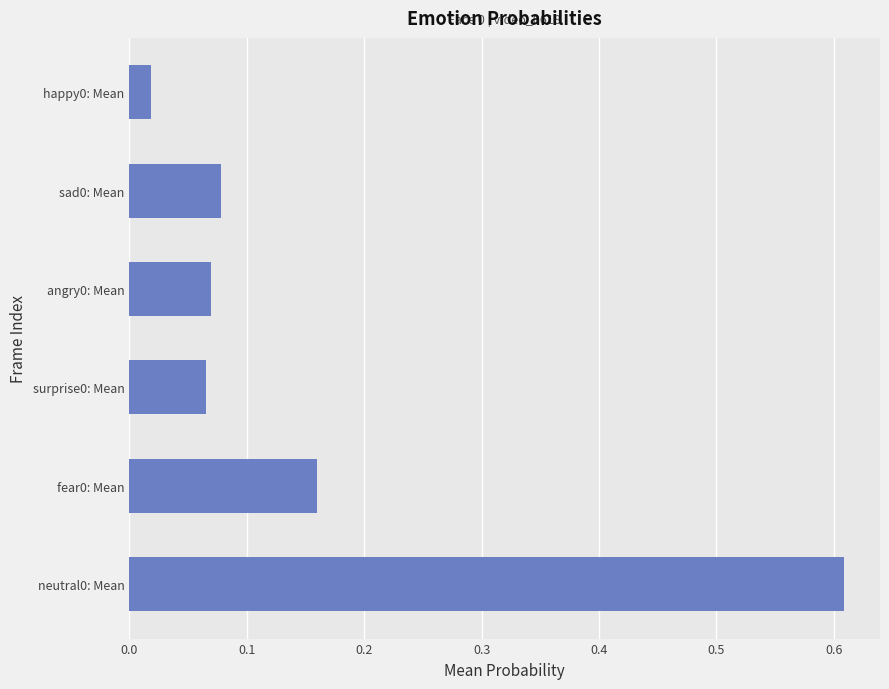

The chart shows a value of 0.1 at fear0: Mean. True or false?

False